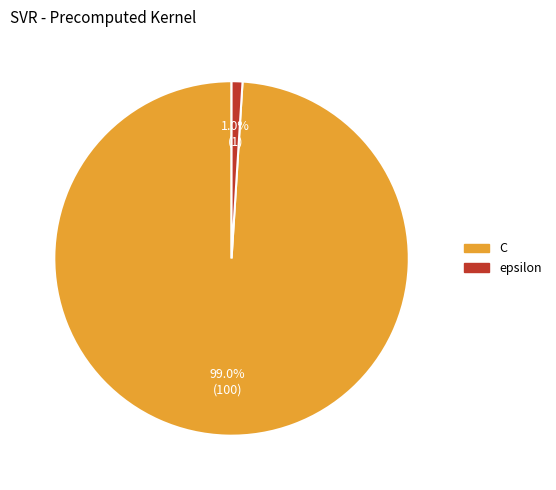

What is the total percentage of C and epsilon?

100.0%